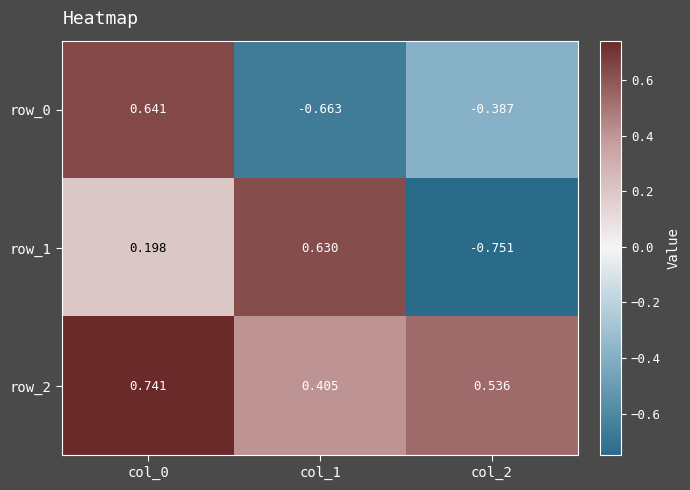

Rank the series by their maximum value, from highest to lowest.

row_2, row_0, row_1